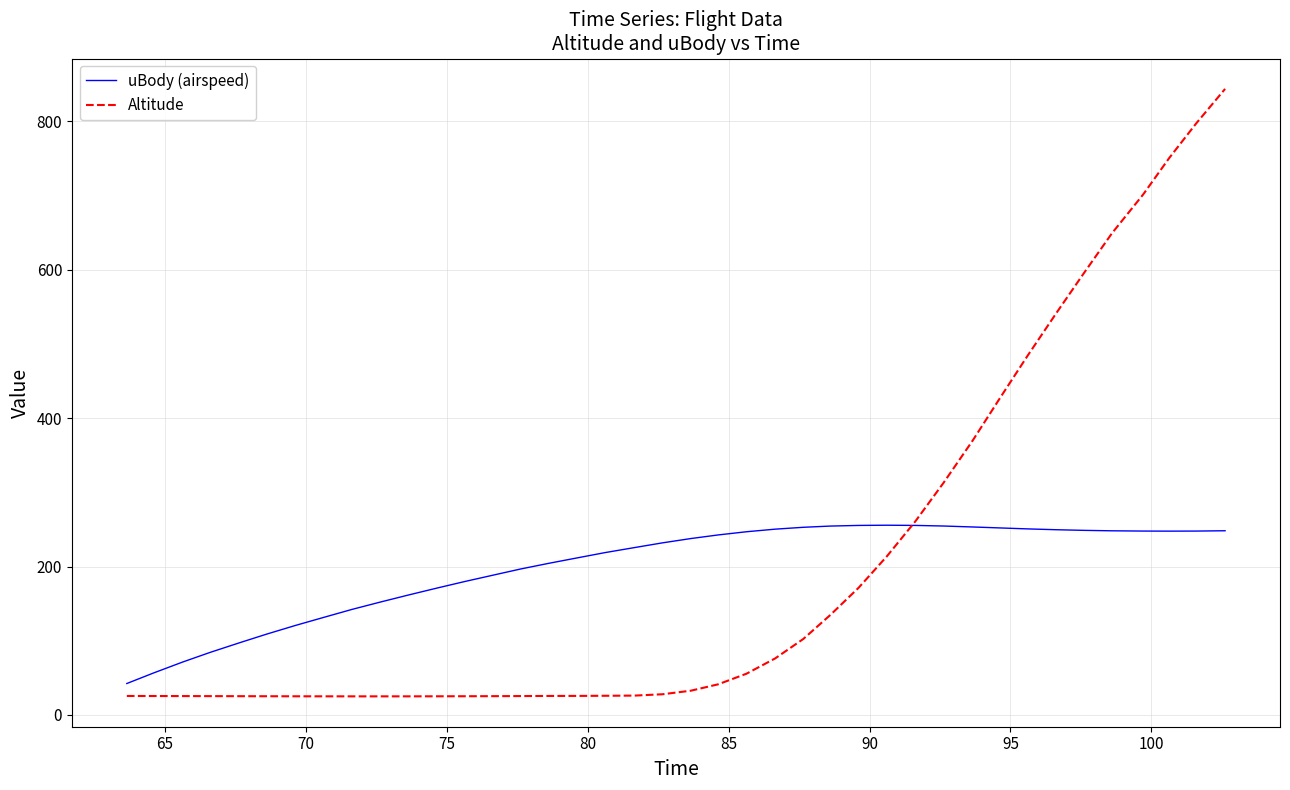

Which series has the widest spread of values?

Altitude